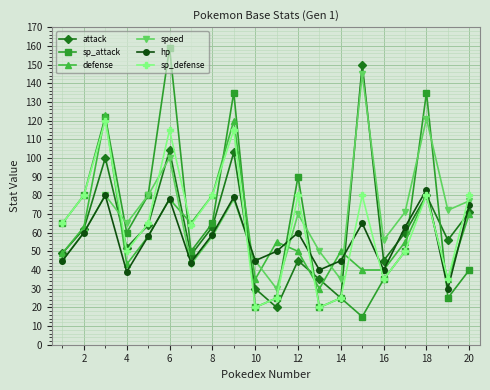

True or false: defense has more than 0 points higher than both neighbors.

True